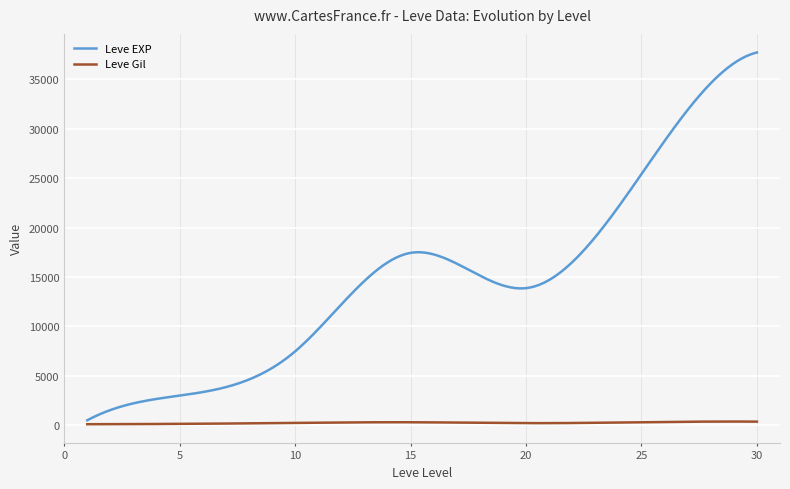

Is this an area chart (filled region under the line)?

No